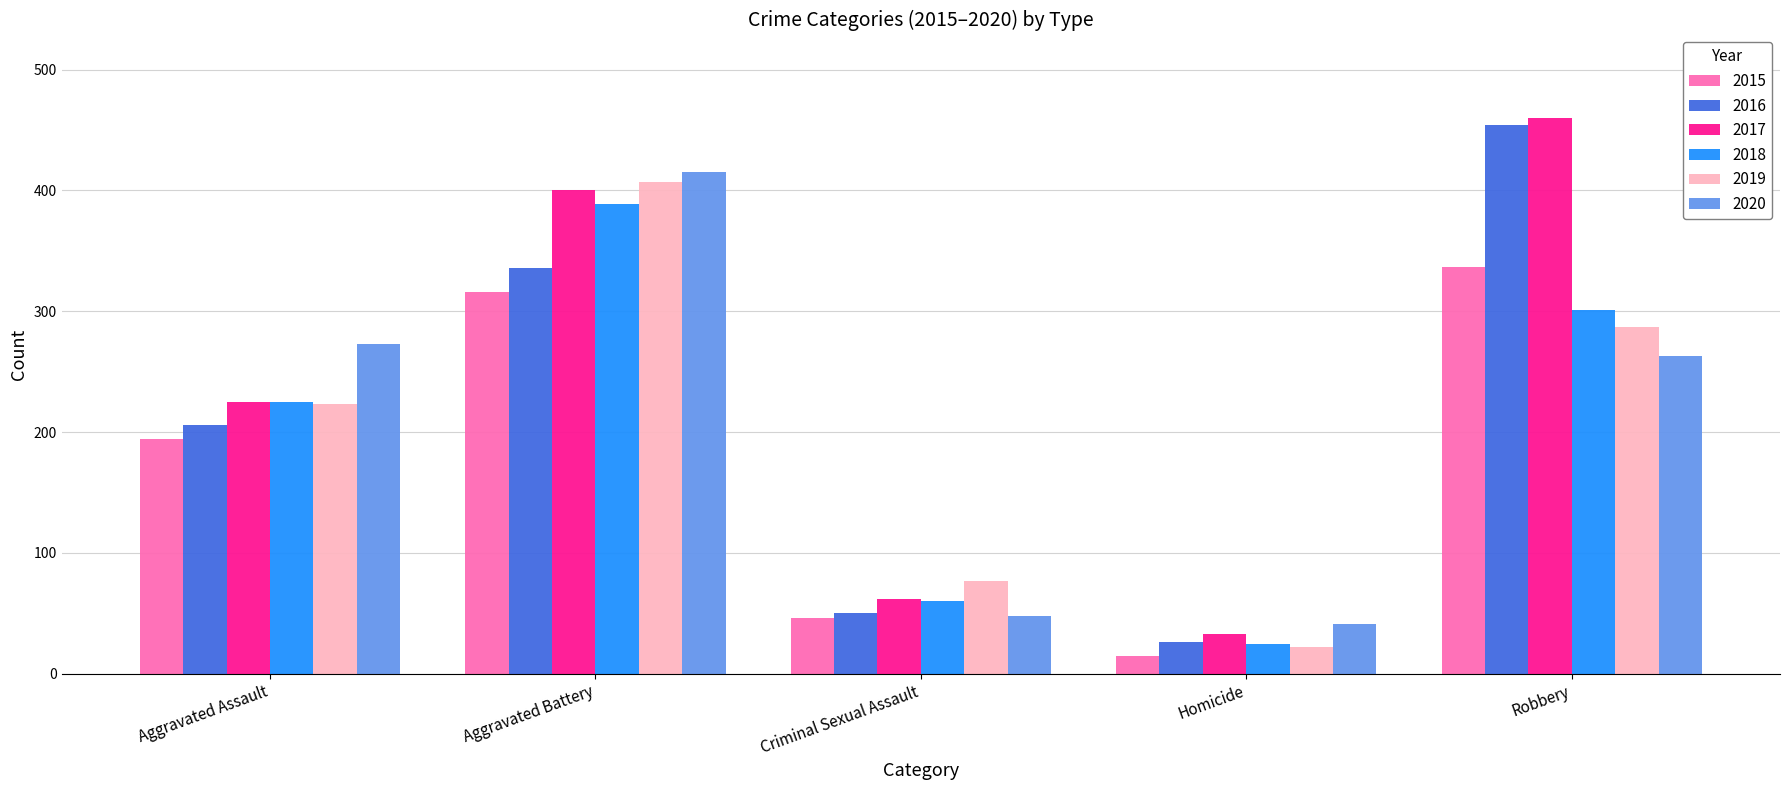

Rank the series at Robbery from lowest to highest value.

2020, 2019, 2018, 2015, 2016, 2017